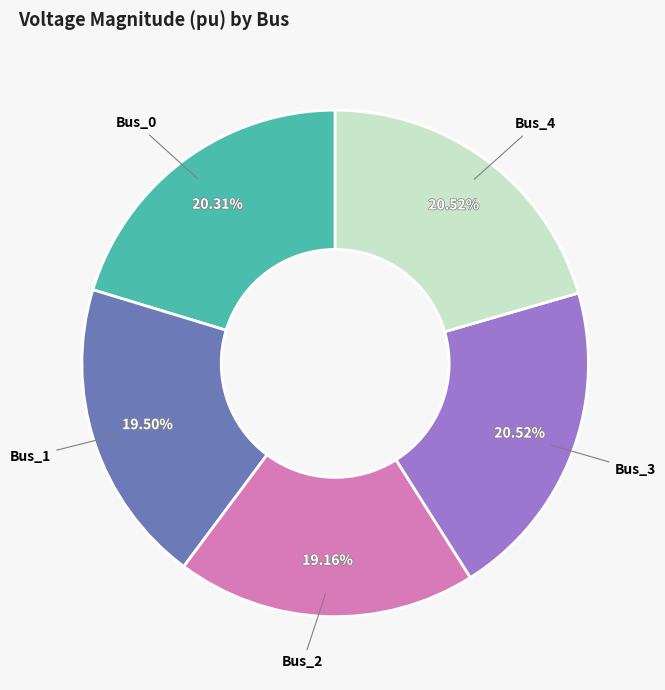

Is there any slice that represents more than half of the pie?

No